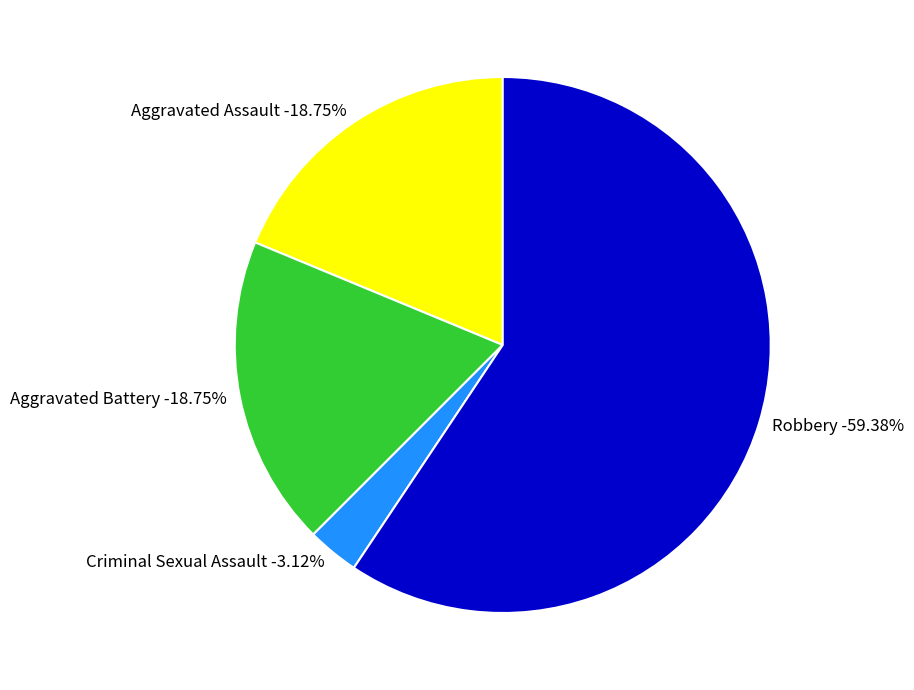

Combined, what portion of the pie is Aggravated Assault and Aggravated Battery?

37.5%